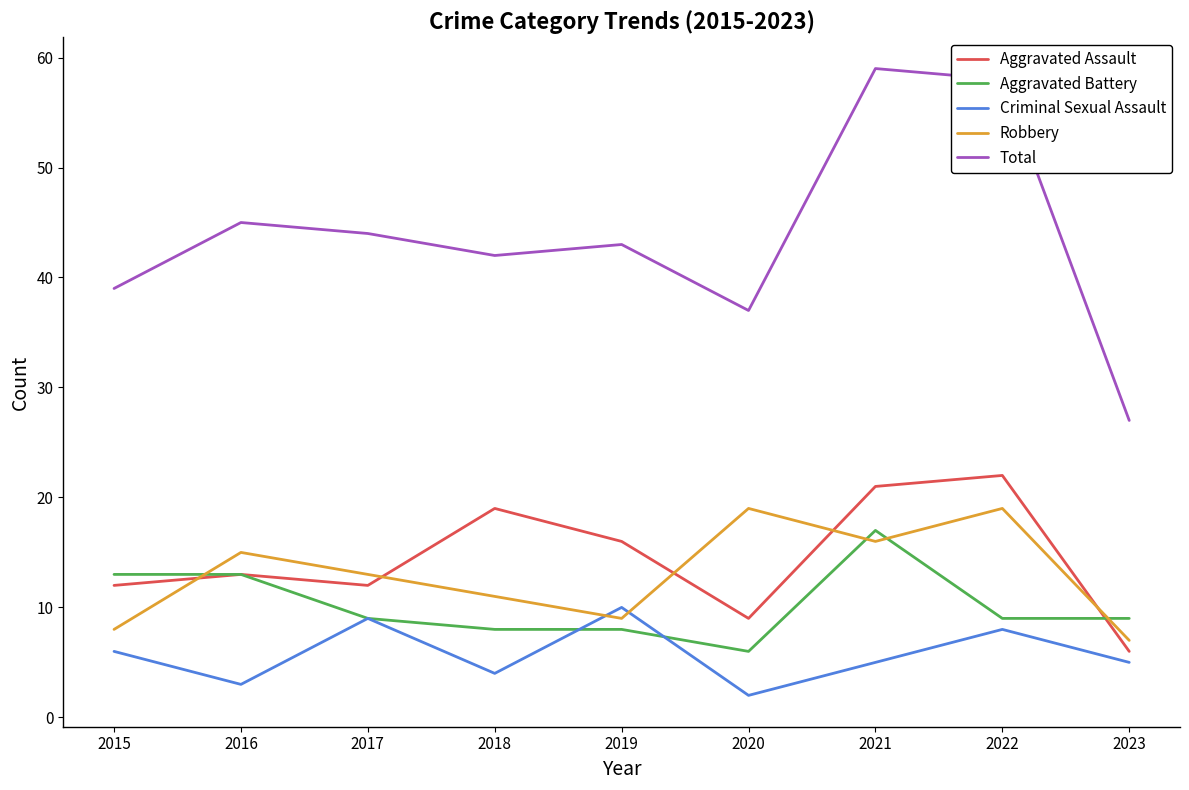

What is the difference between the maximum and minimum values in the Criminal Sexual Assault series?

8